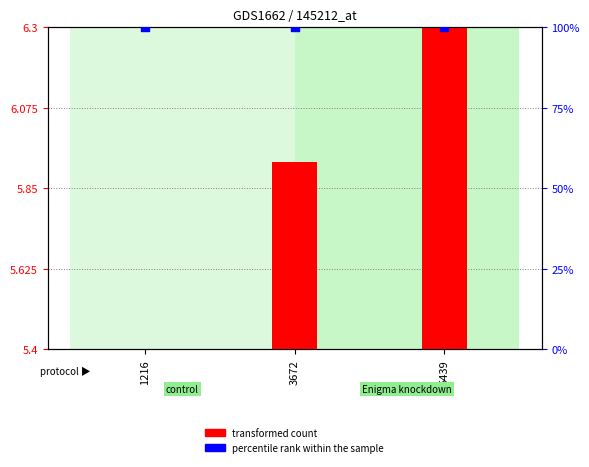

What are all the series names shown in the legend?

transformed count, percentile rank within the sample